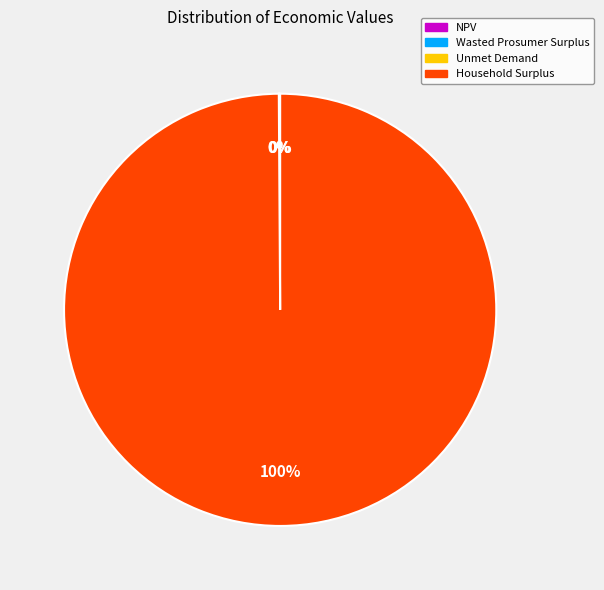

Does Household Surplus account for over 50% of the chart?

Yes